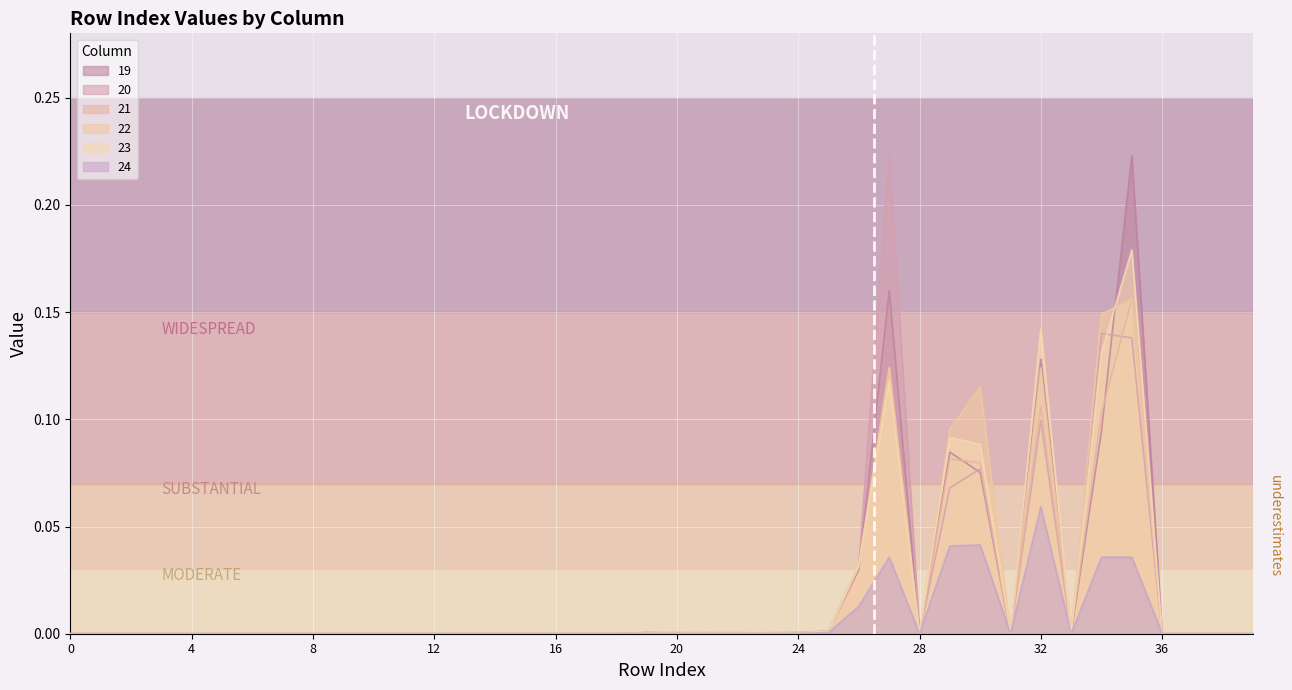

What is the difference between the maximum and minimum values in the 19 series?

0.2